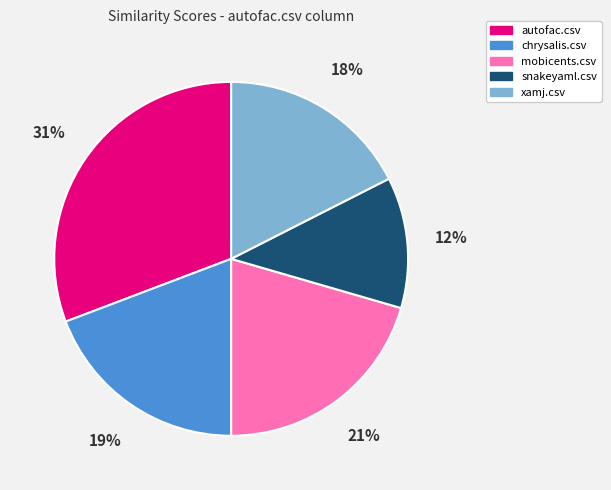

What is the largest slice in the pie chart?

autofac.csv